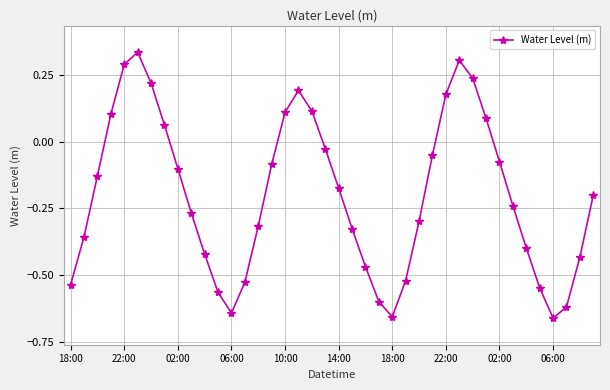

What is the sum of all values?

-8.0